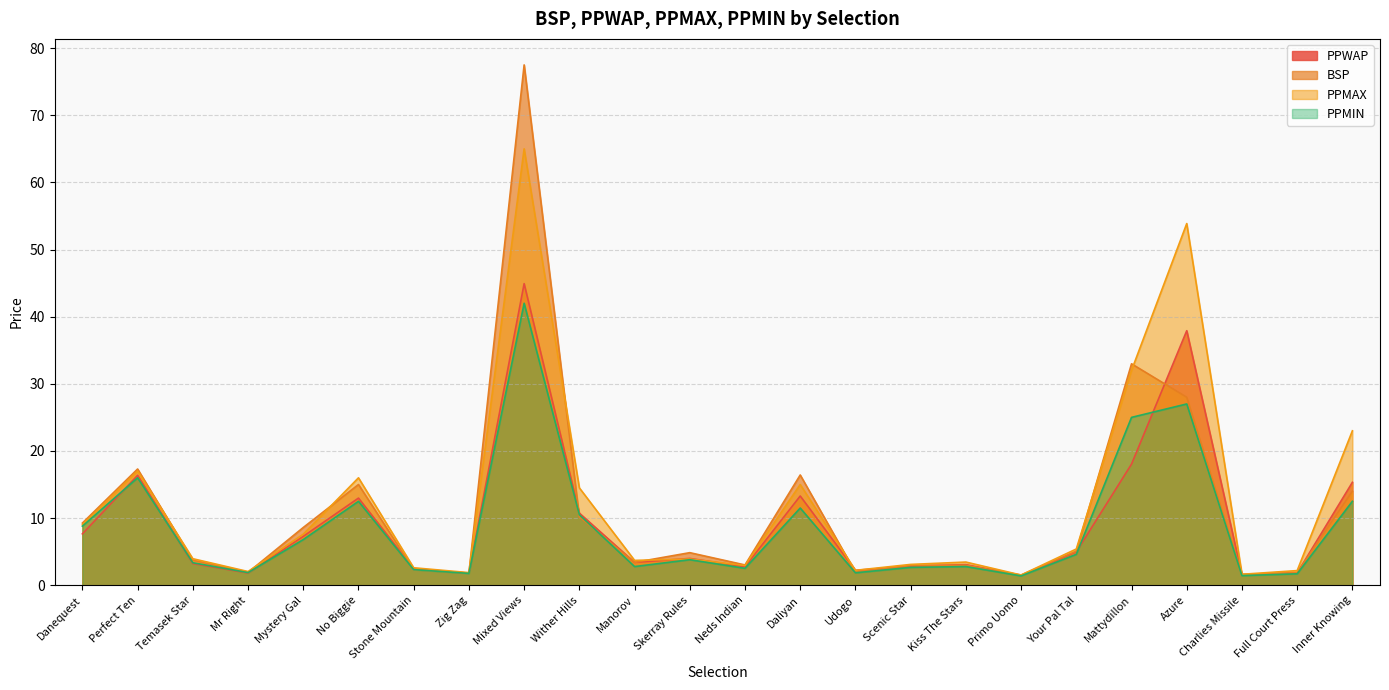

Which has a higher value, Inner Knowing or Your Pal Tal?

Inner Knowing